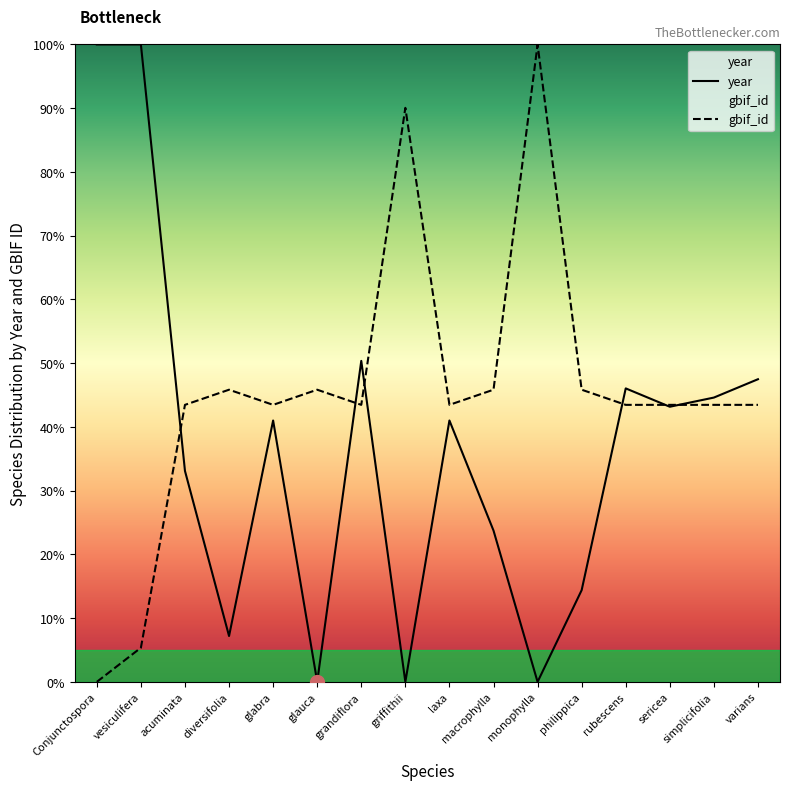

After their last crossing, which series has the higher values: year or gbif_id?

year